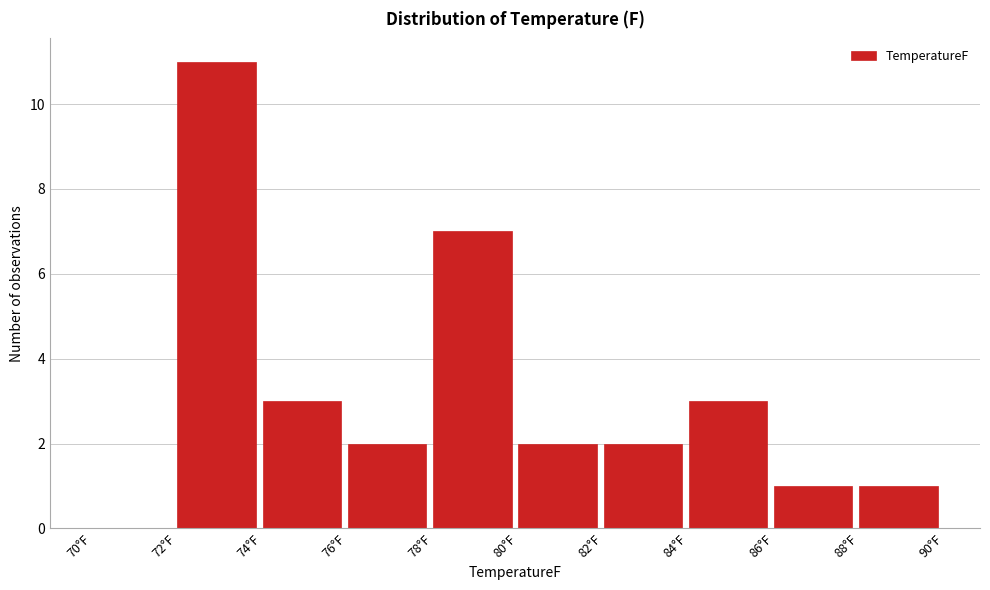

Reading left to right, transcribe this chart: for each bar, give the range it covers on the x-axis and its height. The values are not printed on the chart, so give them approximately, as read against the axis.

70 to 72: 0
72 to 74: 11
74 to 76: 3
76 to 78: 2
78 to 80: 7
80 to 82: 2
82 to 84: 2
84 to 86: 3
86 to 88: 1
88 to 90: 1